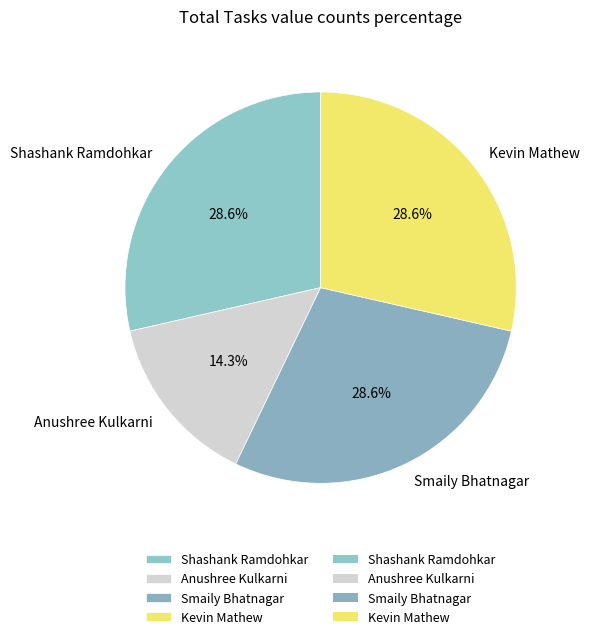

What is the total percentage of Smaily Bhatnagar and Shashank Ramdohkar?

57.1%